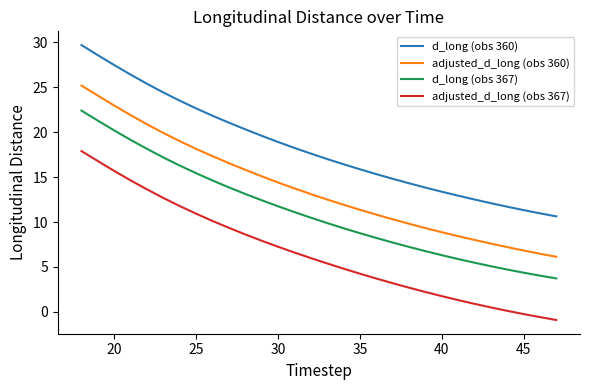

List the series in order of their peak value, lowest first.

adjusted_d_long (obs 367), d_long (obs 367), adjusted_d_long (obs 360), d_long (obs 360)